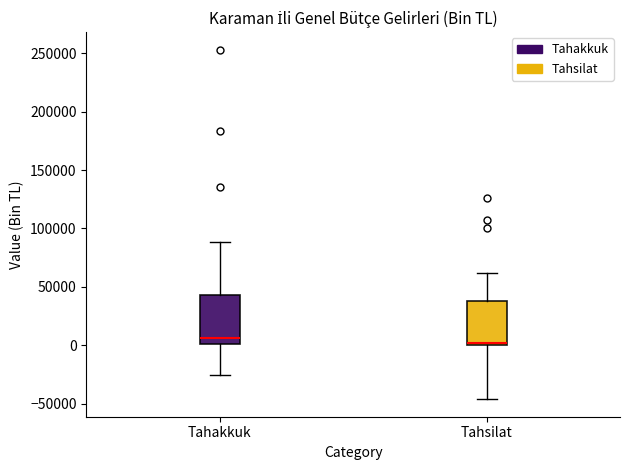

Where is the upper edge of the box for Tahakkuk on the y-axis? The values are not printed on the chart, so give them approximately, as read against the axis.

45000